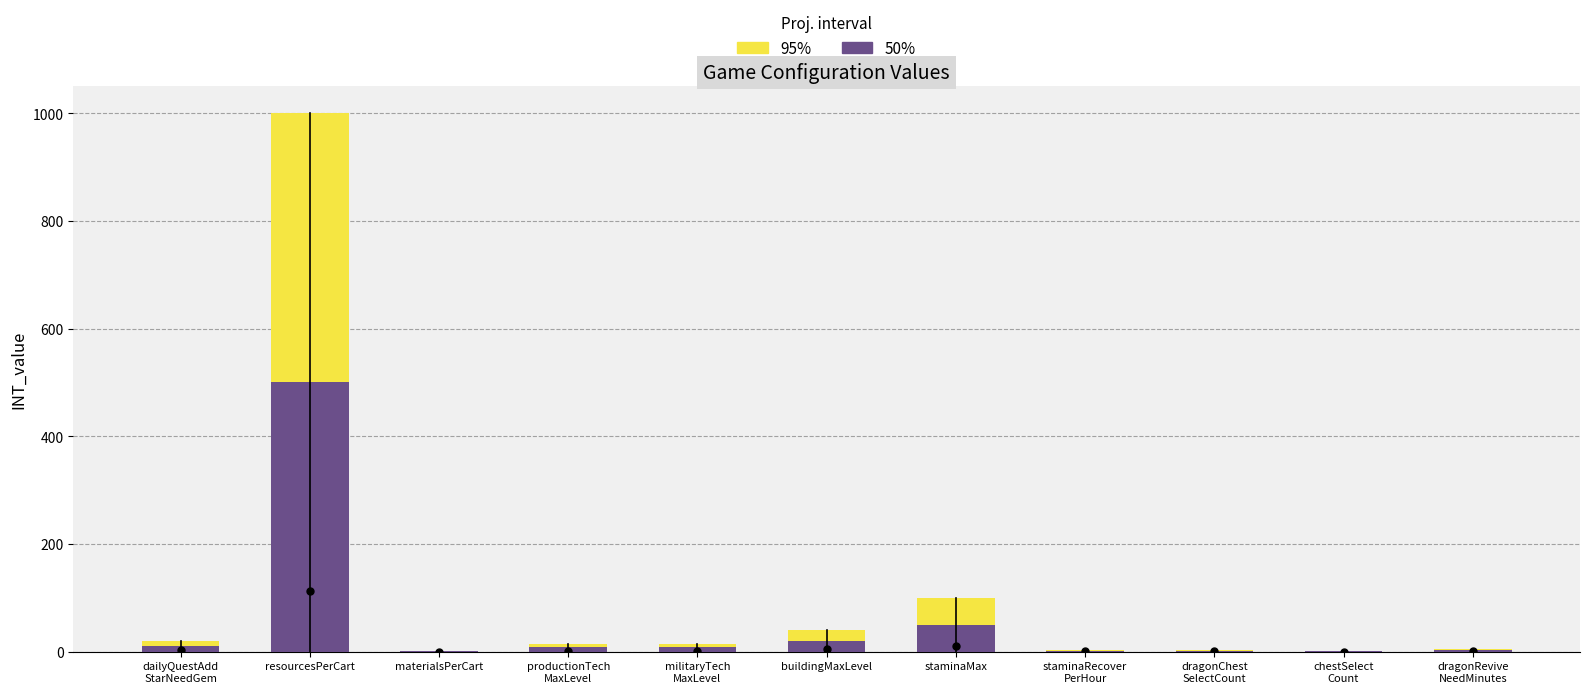

Are the bars horizontal?

No